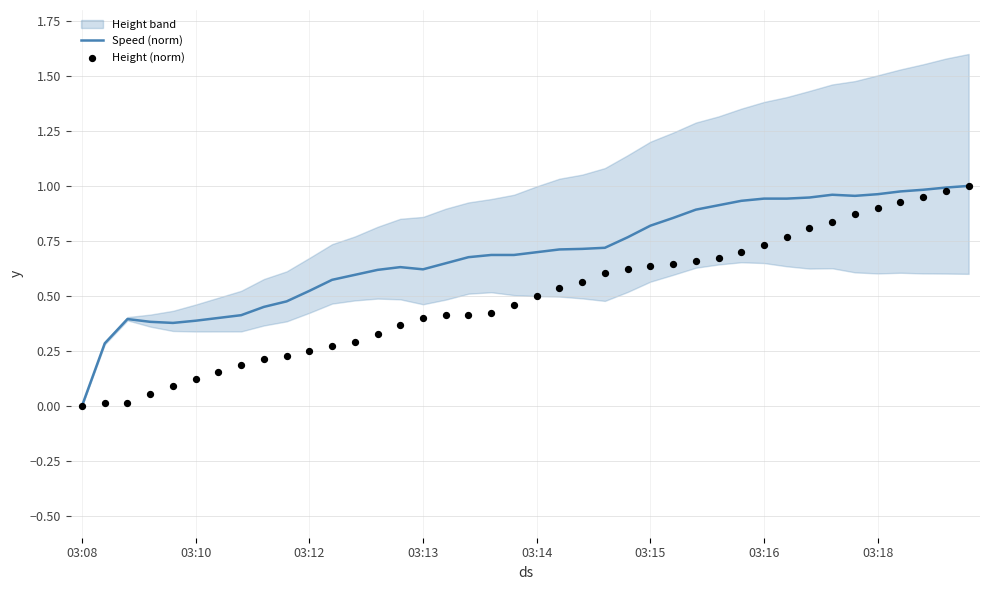

Which series contains the lowest Y value?

Speed (norm)